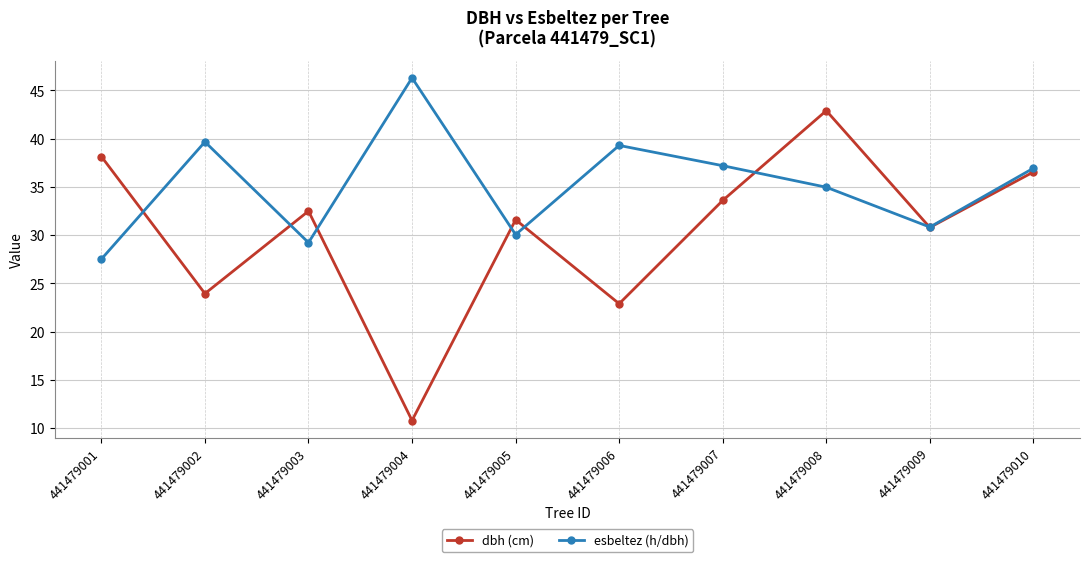

After their last crossing, which series has the higher values: esbeltez (h/dbh) or dbh (cm)?

esbeltez (h/dbh)